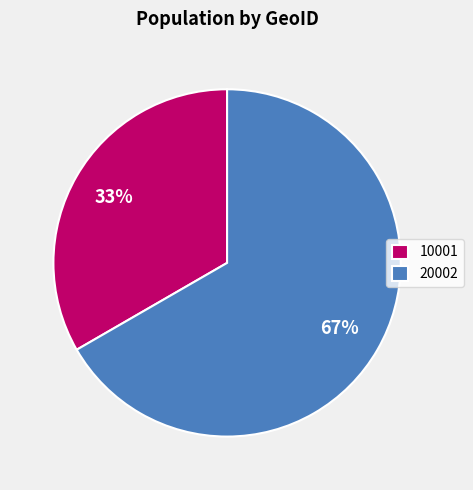

To the nearest percent, what percentage of the pie is 10001?

33%